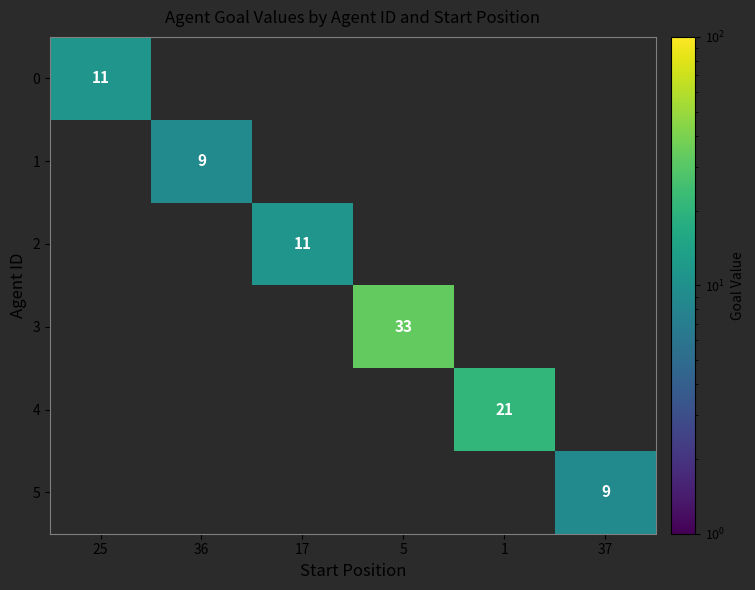

The 2 series shows 11 at 17. True or false?

True